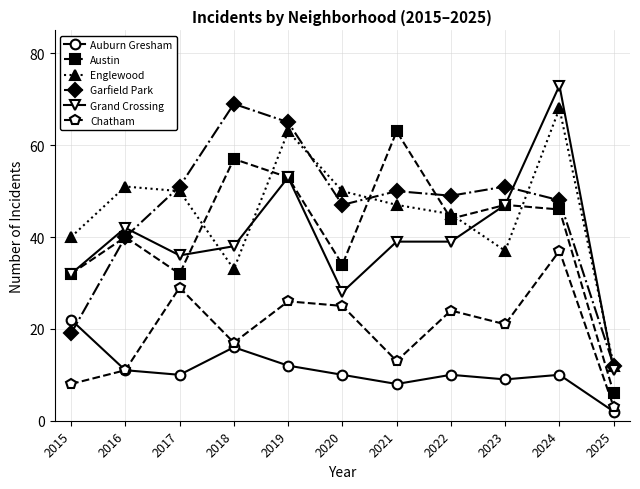

At which category does Austin reach its first local peak?

2016